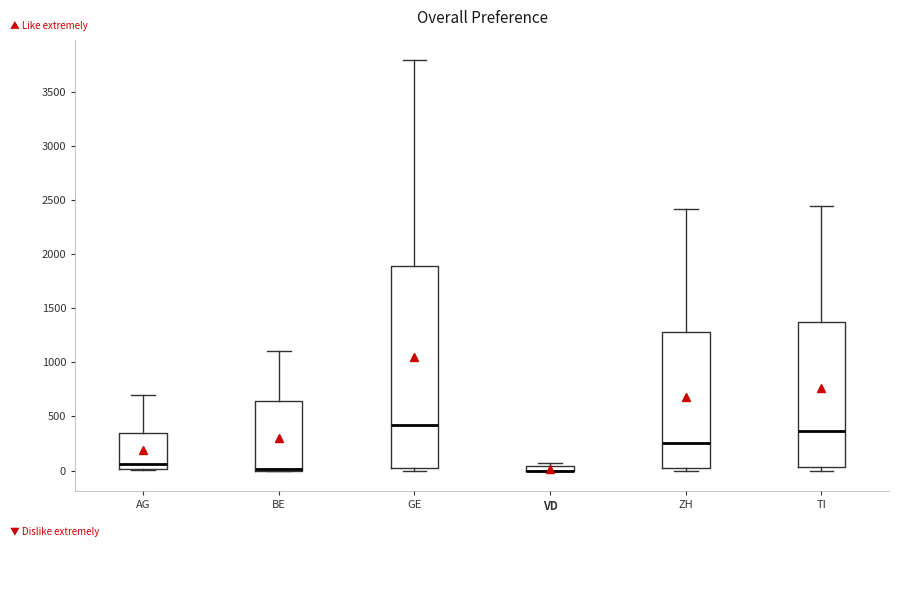

Which box is the tallest, from its lower edge to its upper edge?

GE